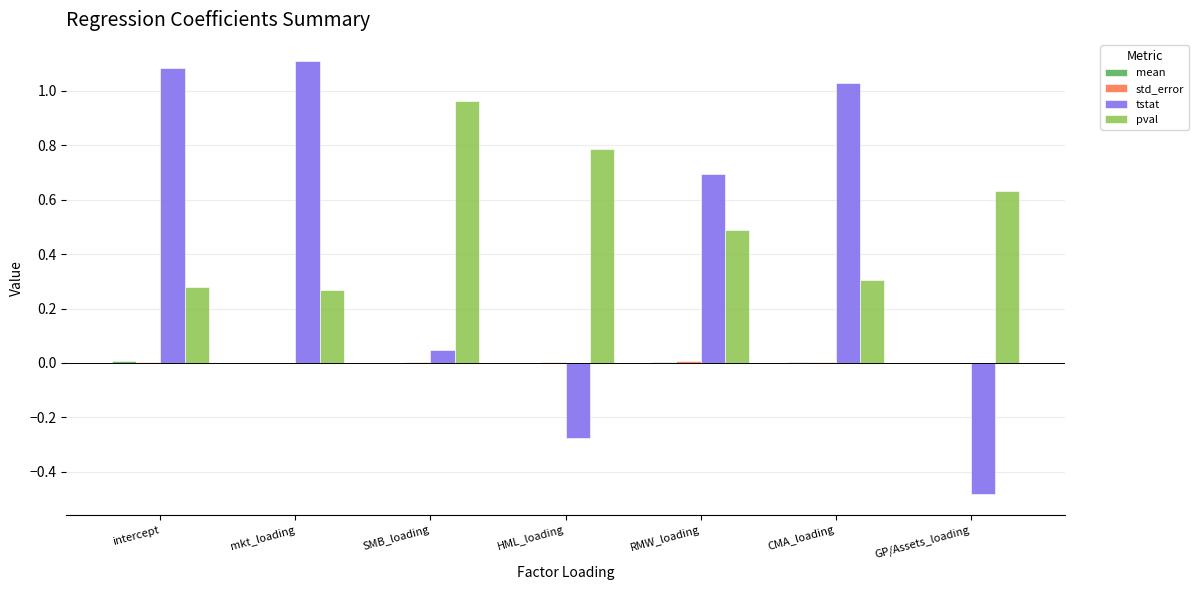

Between intercept and HML_loading, which series saw the biggest shift?

tstat